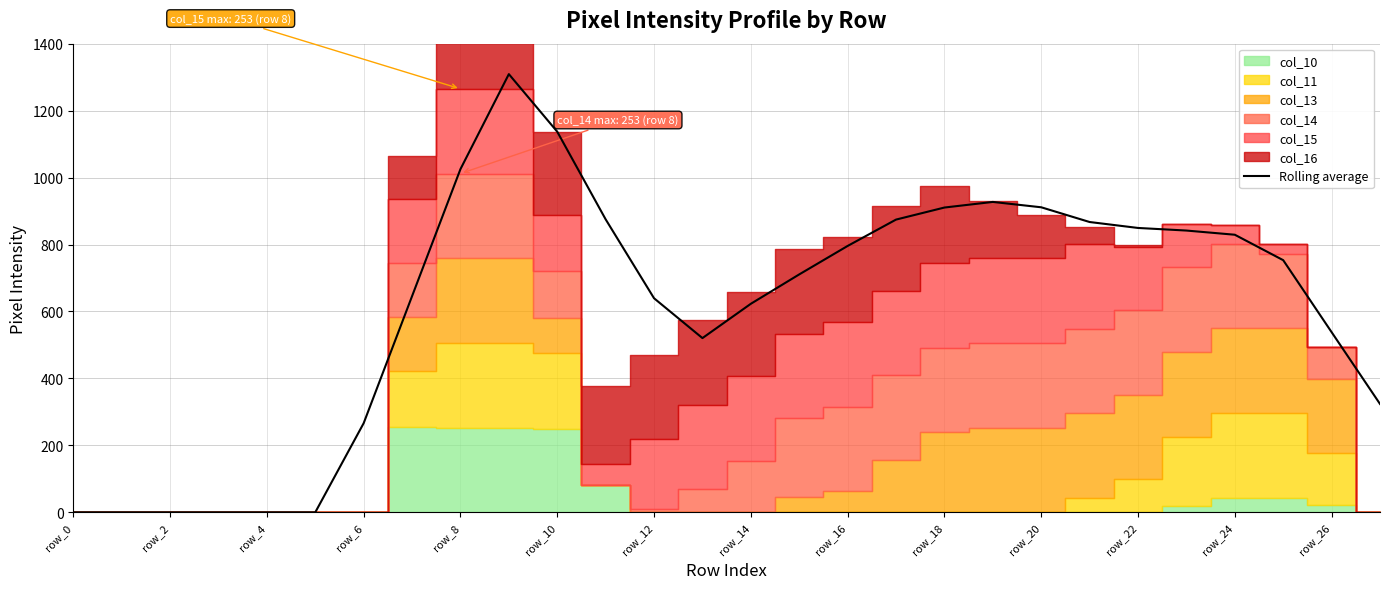

How many lines are shown in the chart?

1